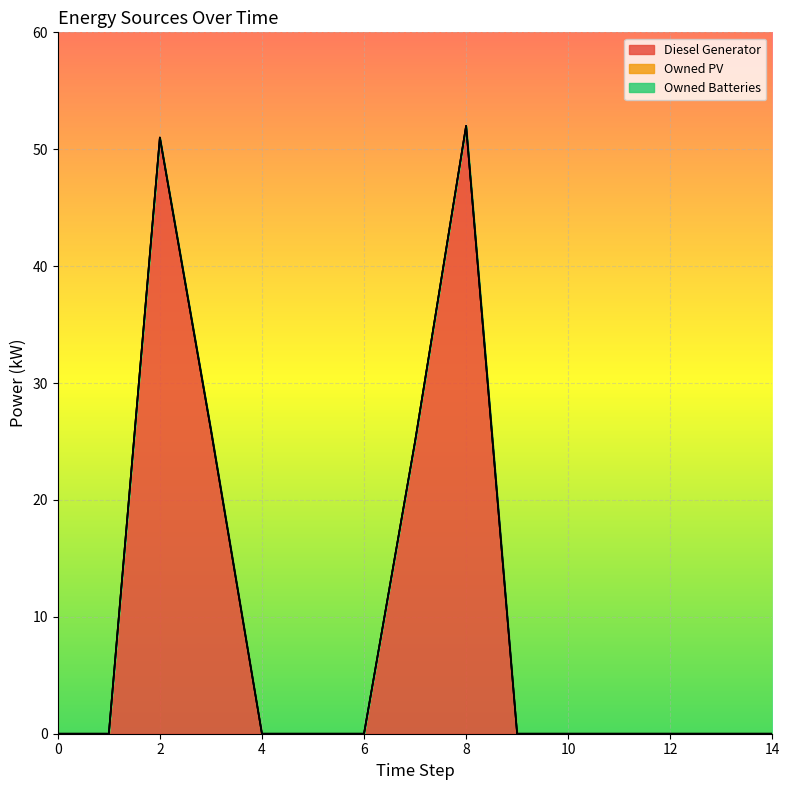

Reading left to right, list all the values displayed in this chart.

Diesel Generator: 0=0.0	1=0.0	2=51.0	3=26.0	4=0.0	5=0.0	6=0.0	7=25.0	8=52.0	9=0.0	10=0.0	11=0.0	12=0.0	13=0.0	14=0.0
Owned PV: 0=0.0	1=0.0	2=0.0	3=0.0	4=0.0	5=0.0	6=0.0	7=0.0	8=0.0	9=0.0	10=0.0	11=0.0	12=0.0	13=0.0	14=0.0
Owned Batteries: 0=0.0	1=0.0	2=0.0	3=0.0	4=0.0	5=0.0	6=0.0	7=0.0	8=0.0	9=0.0	10=0.0	11=0.0	12=0.0	13=0.0	14=0.0